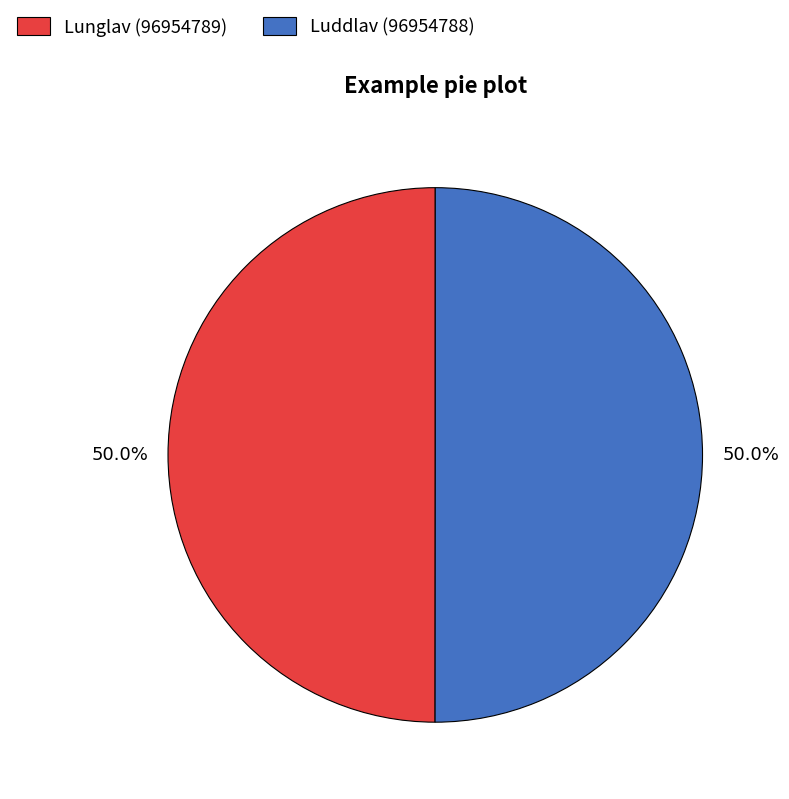

Is it true that Luddlav (96954788) is 37% of the pie?

False